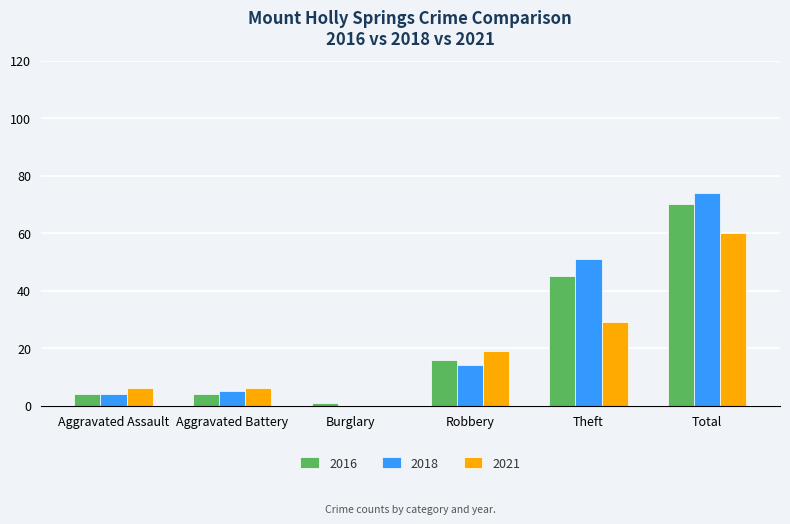

How many distinct data groups are displayed?

3